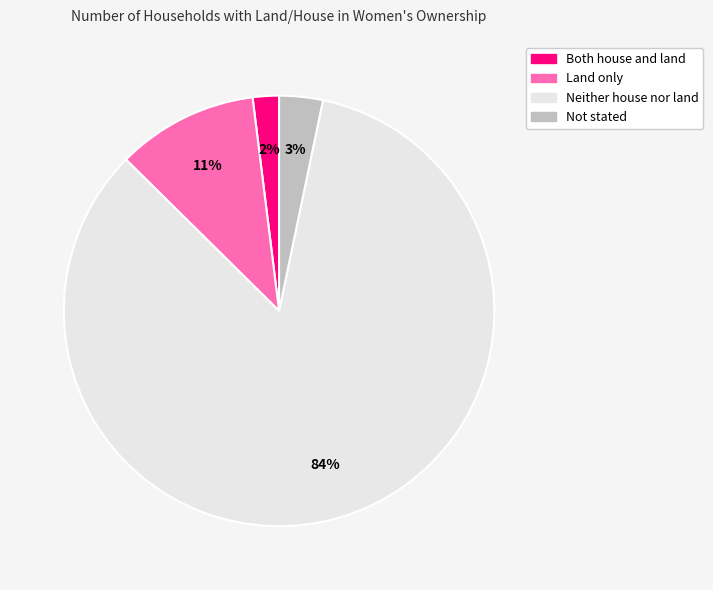

Is Neither house nor land the majority of the pie?

Yes